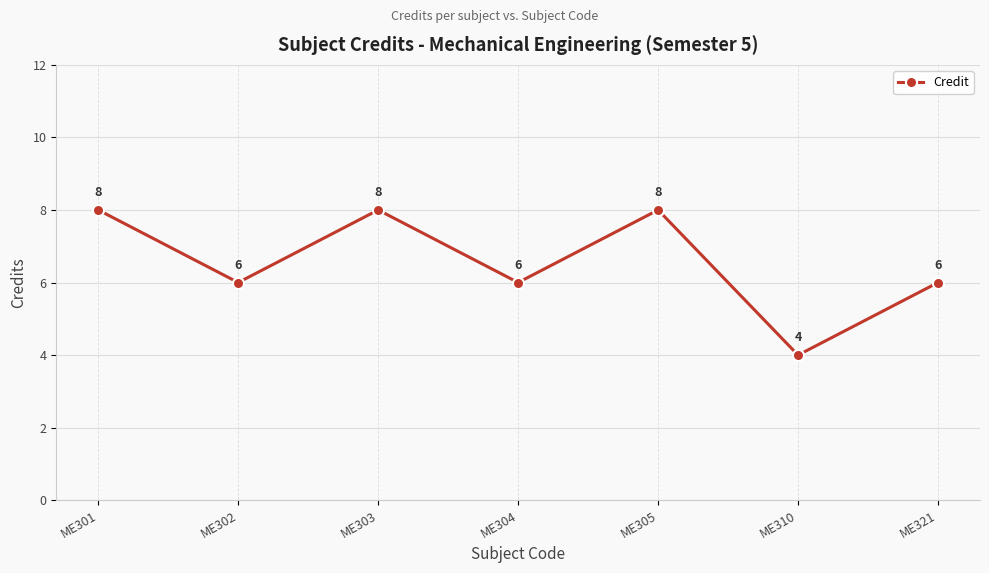

Where is the first local maximum?

ME303